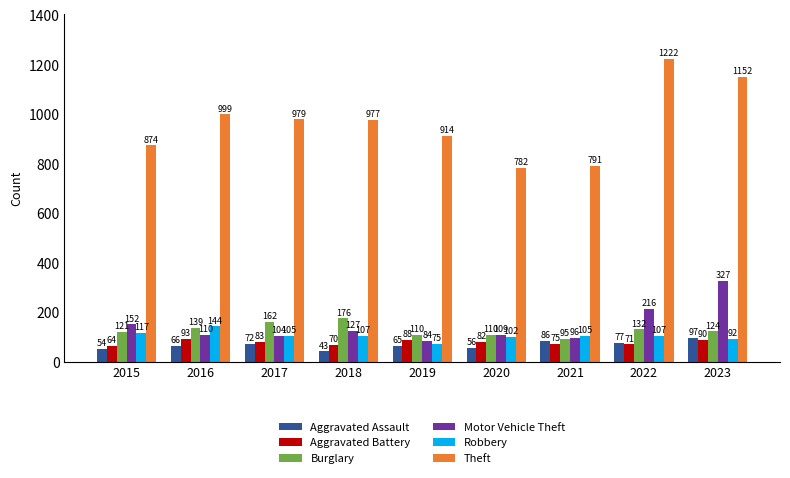

What is the difference between the highest and lowest values at 2016?

933